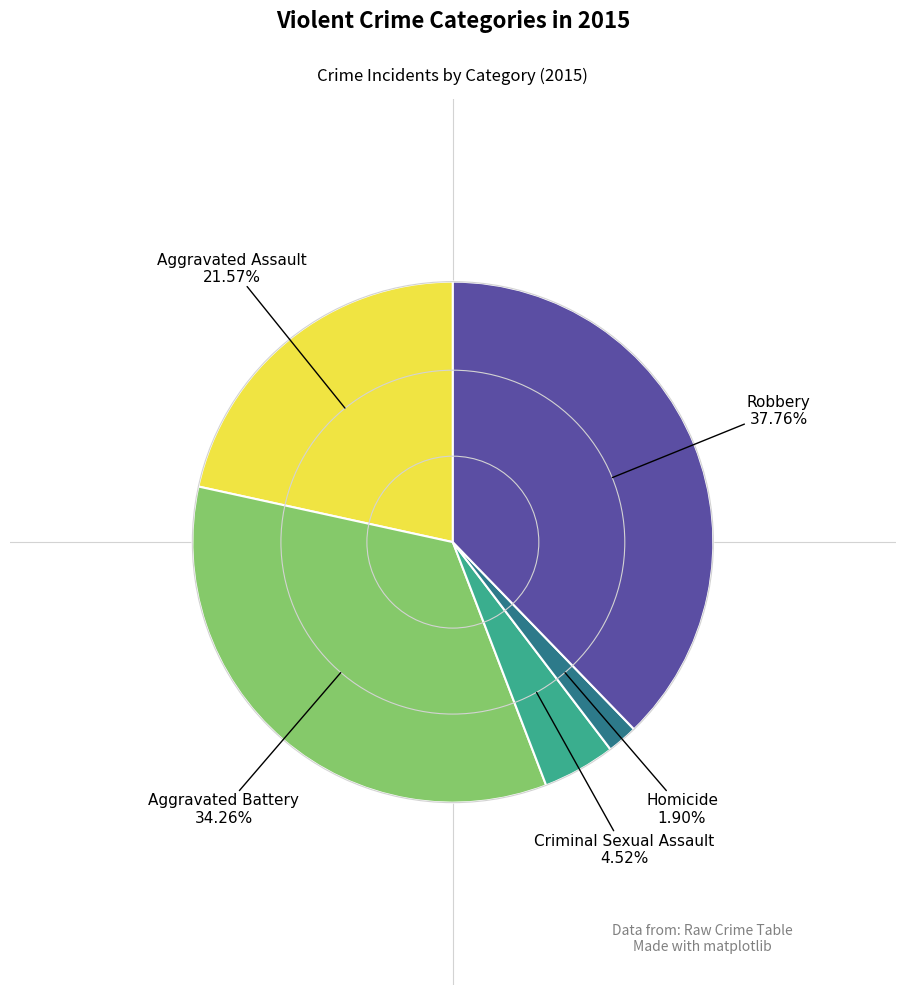

How many slices are in this pie chart?

5